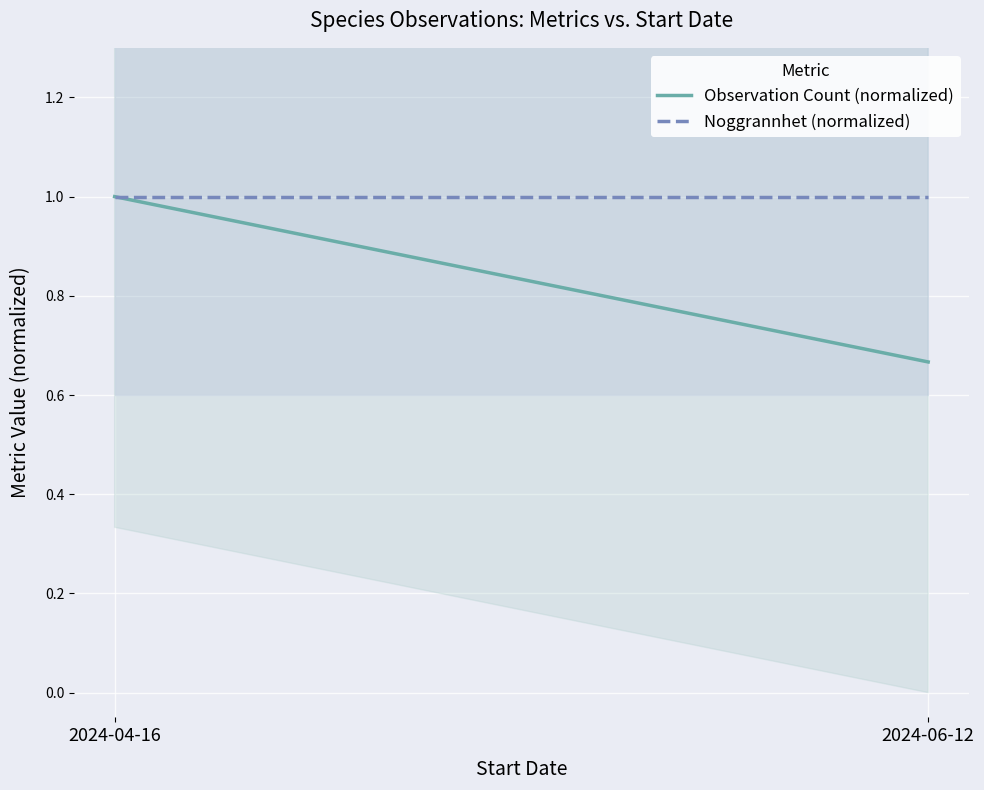

Rank the series by their maximum value, from lowest to highest.

Observation Count (normalized), Noggrannhet (normalized)